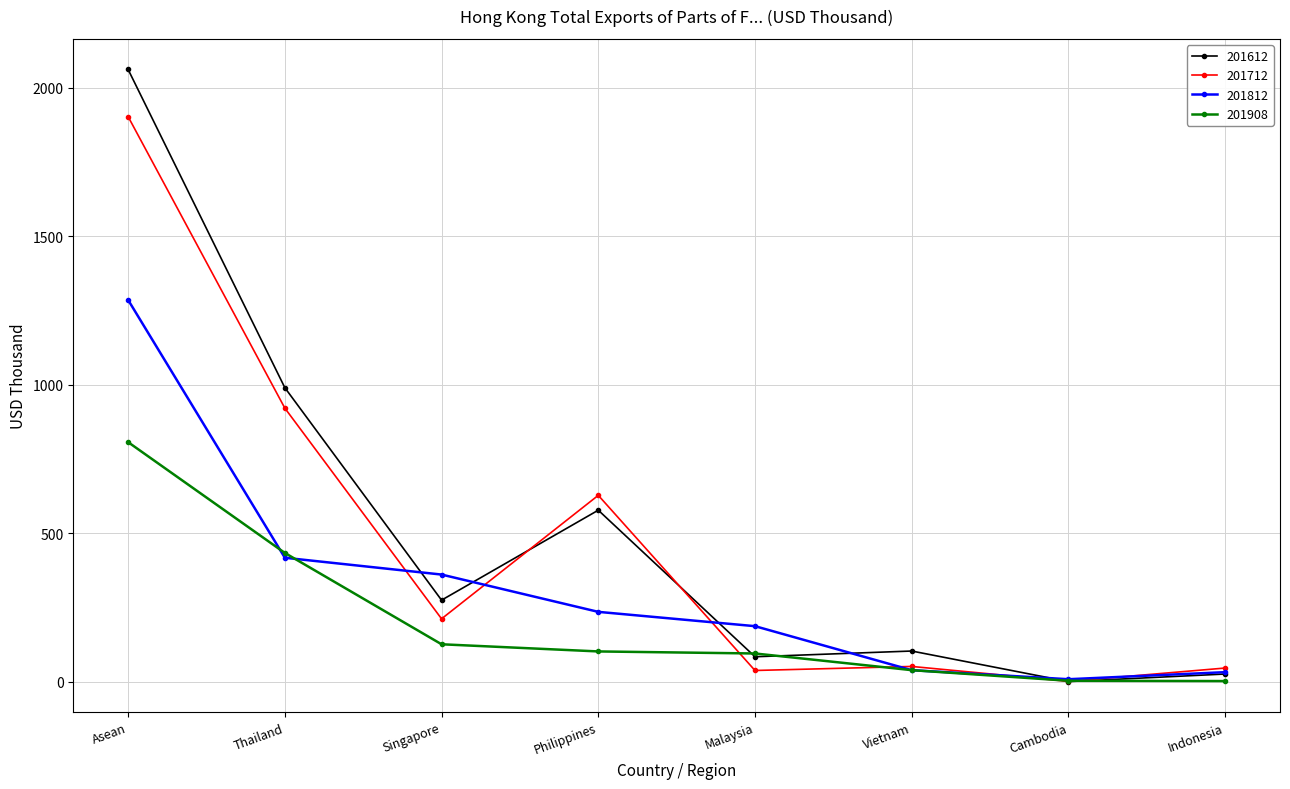

True or false: 201812 and 201712 cross at least once.

True